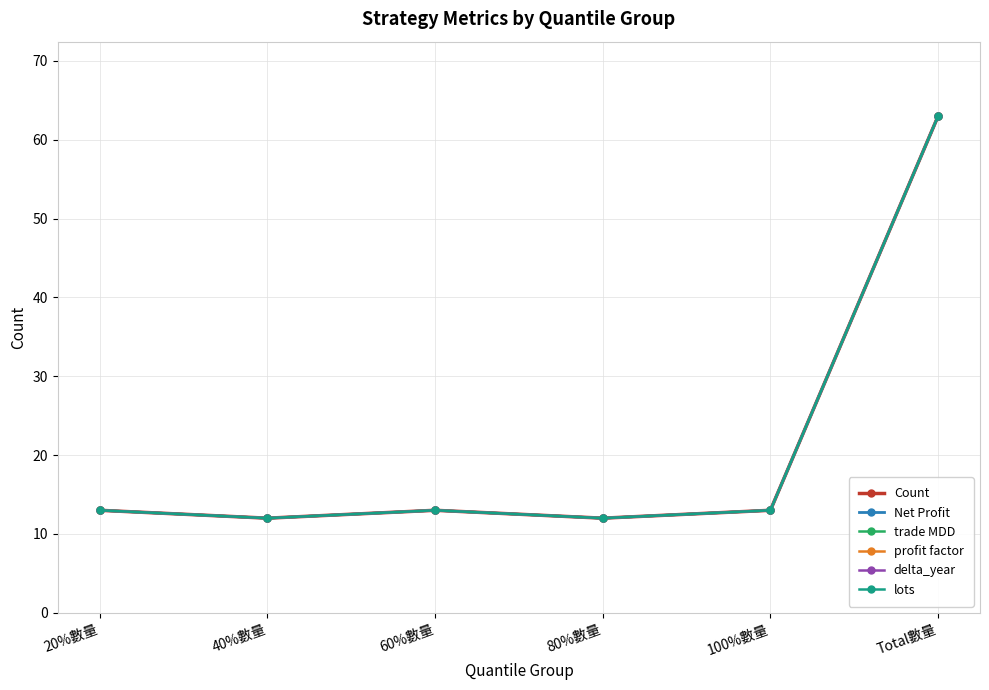

Does the chart have visible grid lines?

Yes